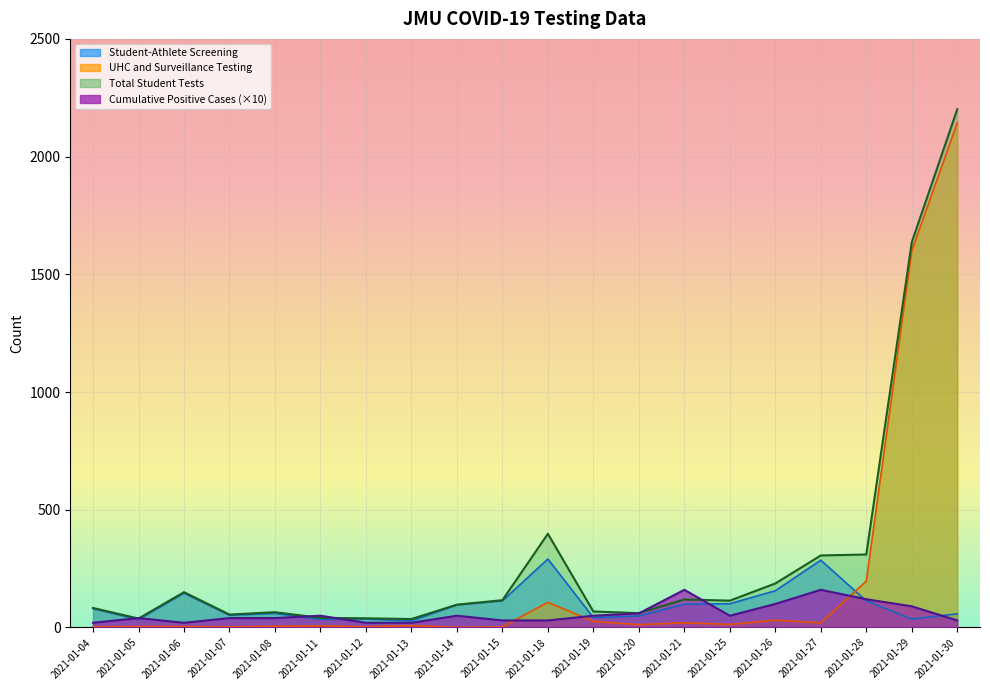

List the series in order of their peak value, highest first.

Total Student Tests, UHC and Surveillance Testing, Student-Athlete Screening, Cumulative Positive Case Count